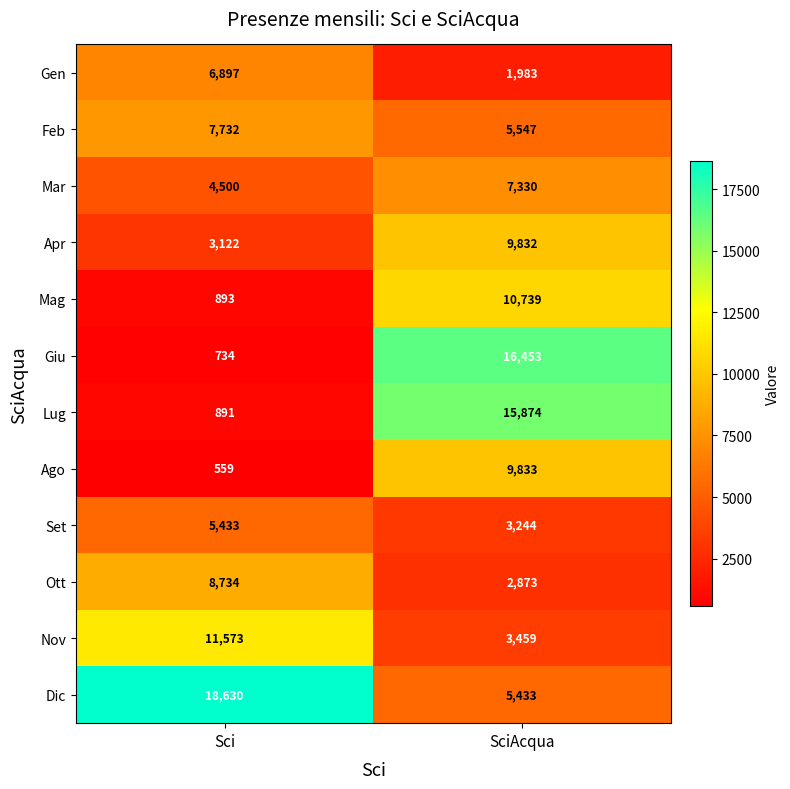

At Sci, list the series in order from smallest to largest.

Ago, Giu, Lug, Mag, Apr, Mar, Set, Gen, Feb, Ott, Nov, Dic